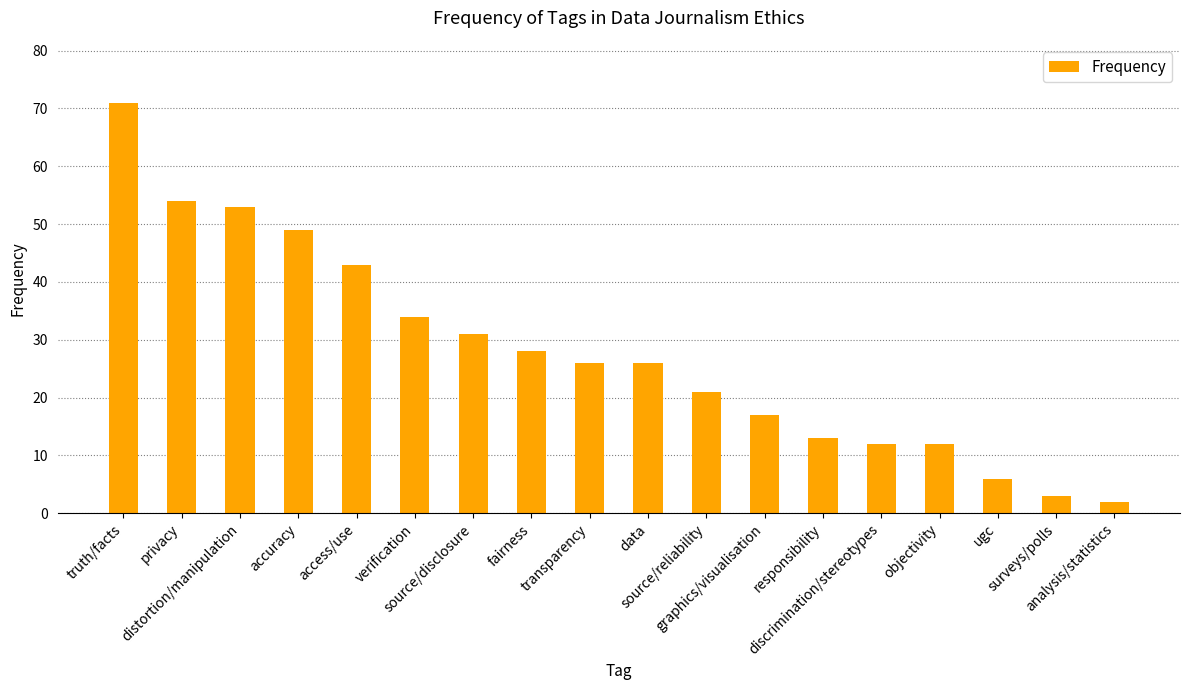

Reading left to right, extract all data points from this chart.

truth/facts=71	privacy=54	distortion/manipulation=53	accuracy=49	access/use=43	verification=34	source/disclosure=31	fairness=28	transparency=26	data=26	source/reliability=21	graphics/visualisation=17	responsibility=13	discrimination/stereotypes=12	objectivity=12	ugc=6	surveys/polls=3	analysis/statistics=2